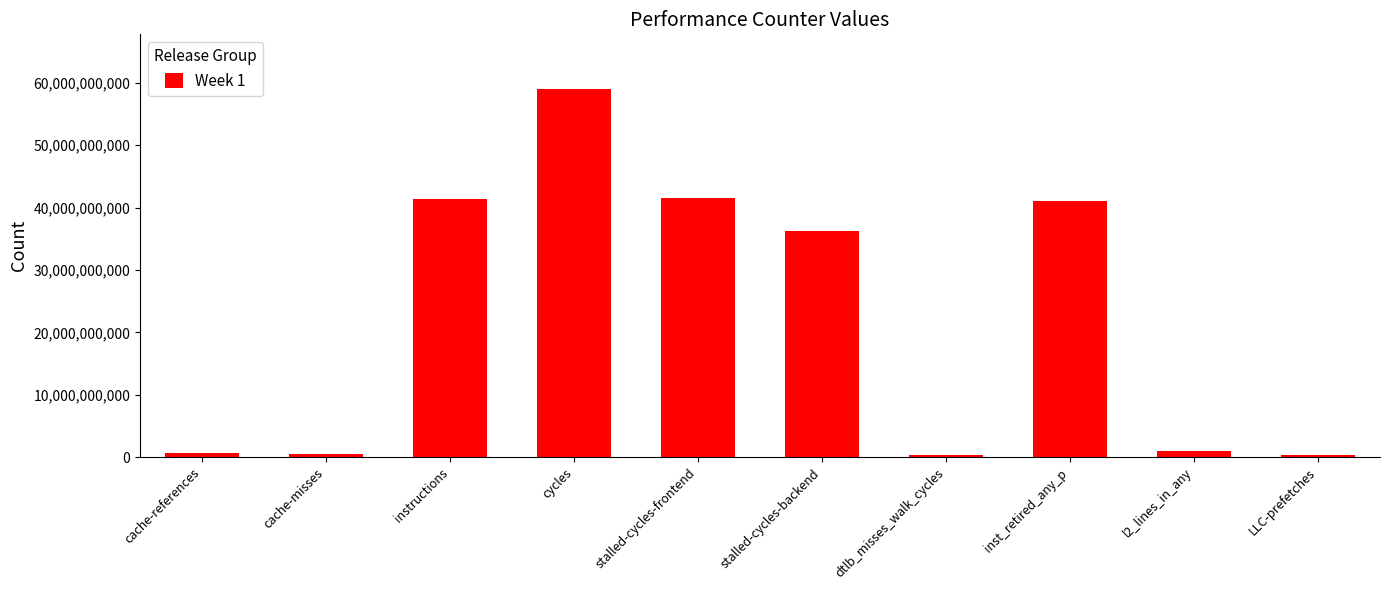

True or false: the data shows 41022814447 at inst_retired_any_p.

True